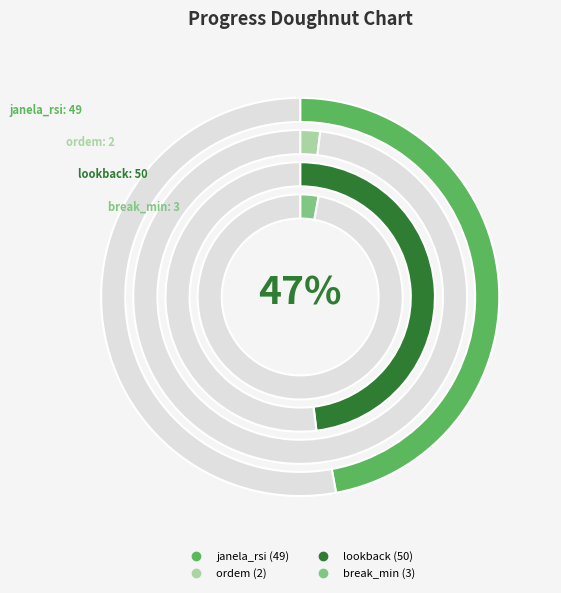

To the nearest percent, what portion does lookback represent?

48%